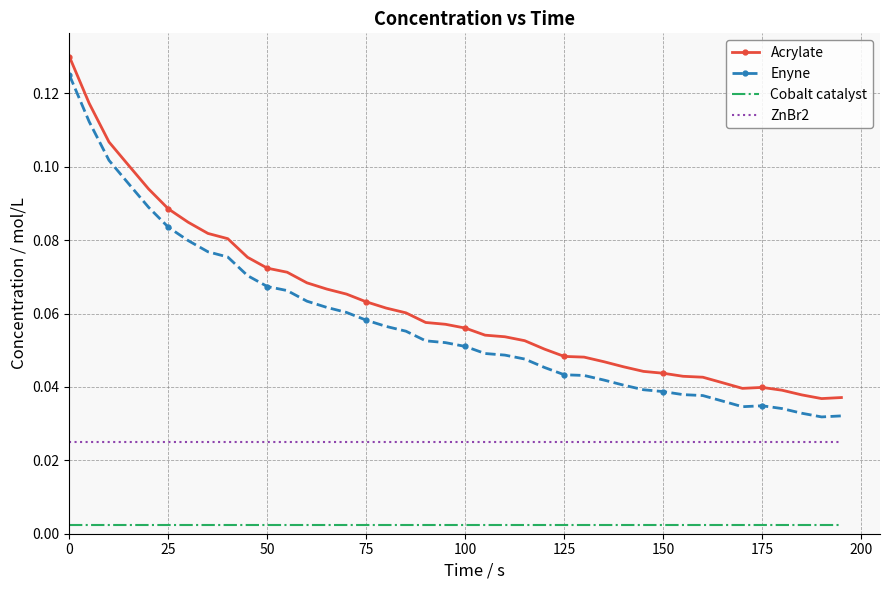

True or false: Cobalt catalyst and Enyne cross at least once.

False